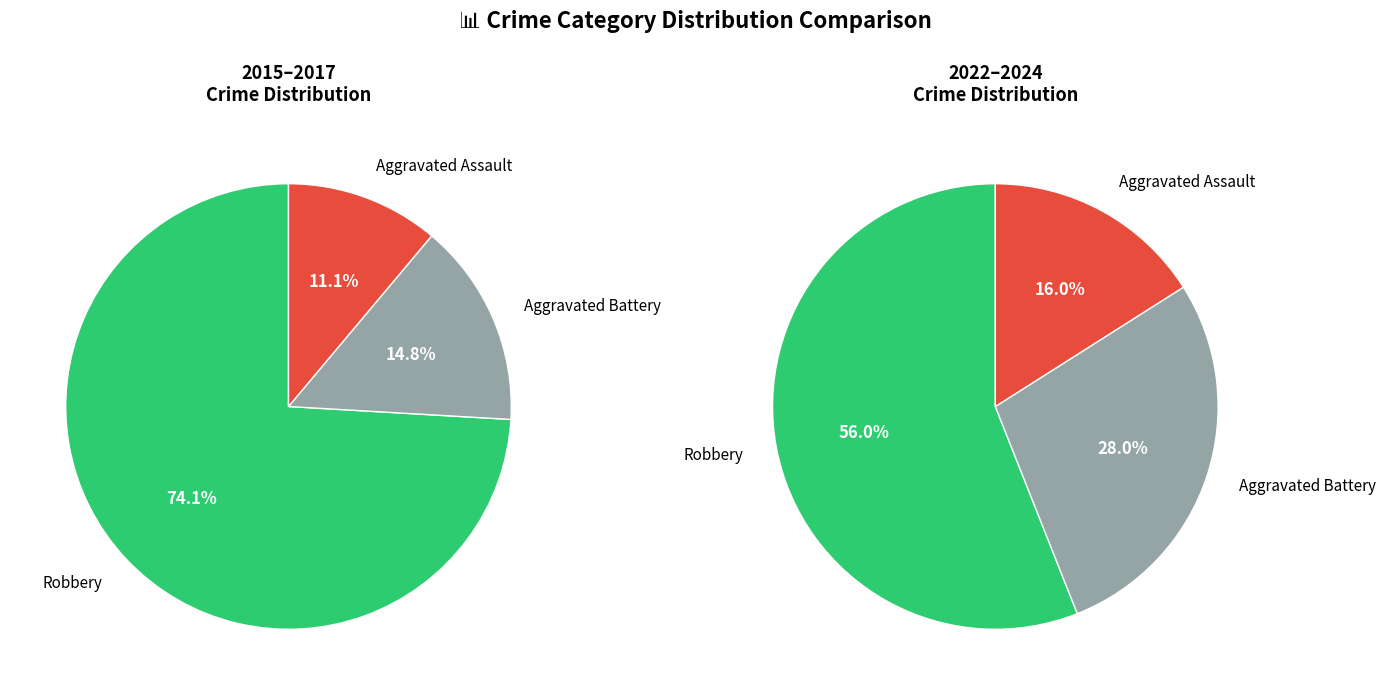

Which slice is the smallest?

Aggravated Assault